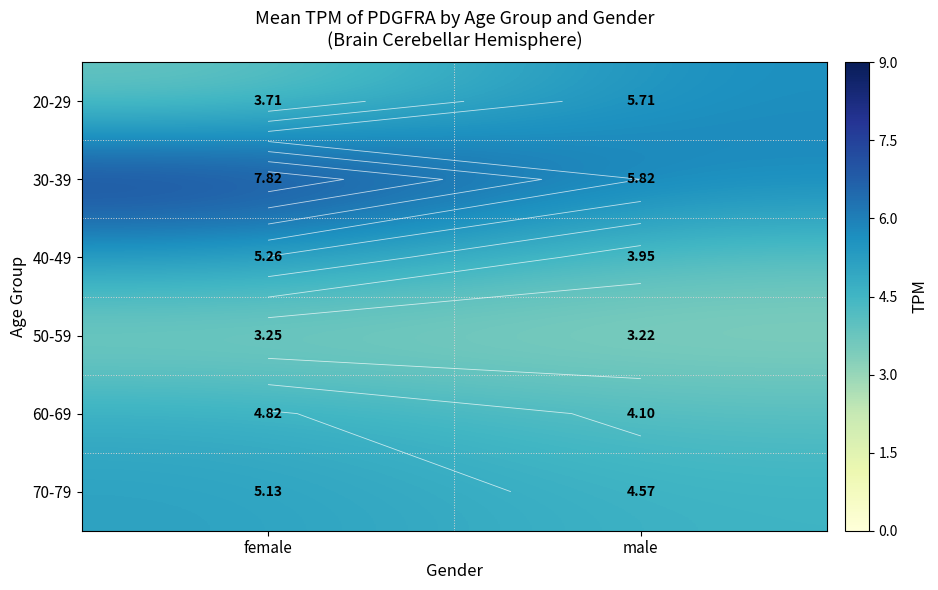

What is the lowest value of the 20-29 series?

3.7